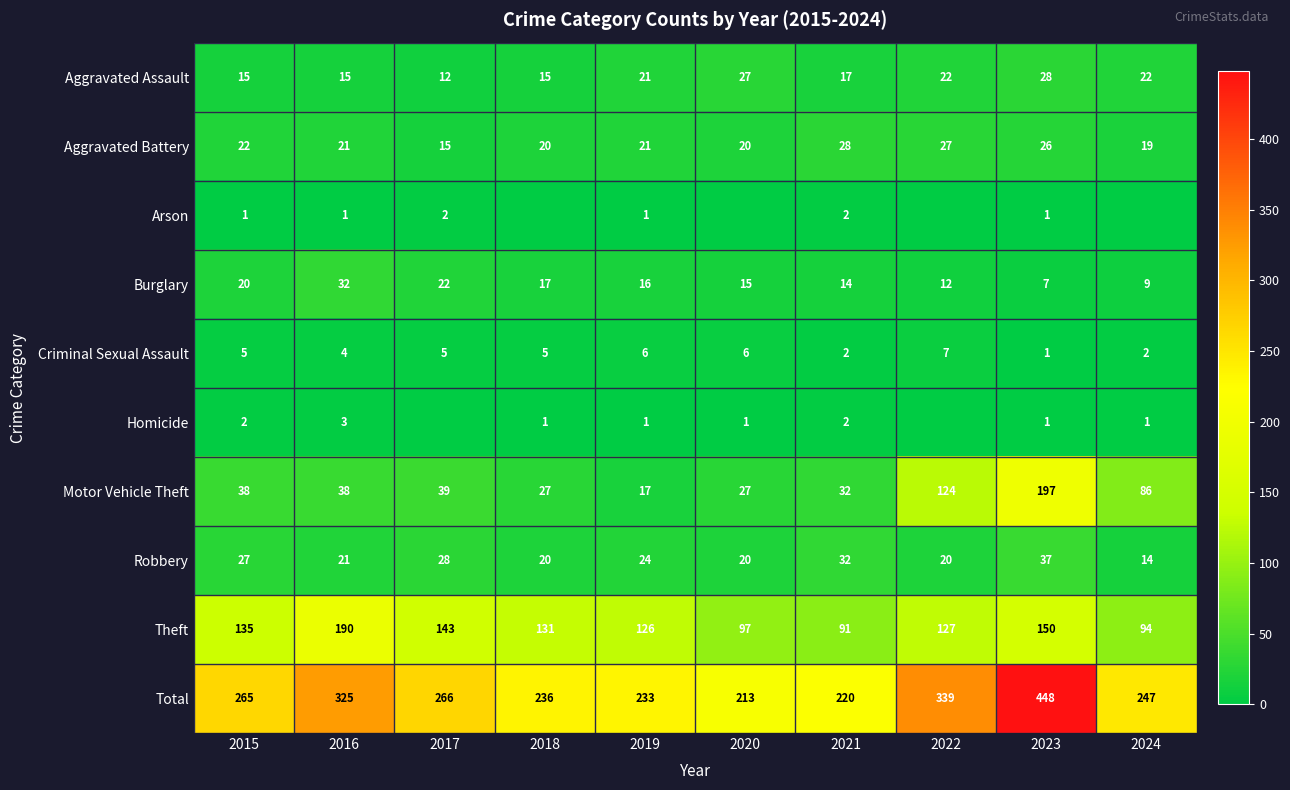

What is the average value of the Burglary series?

16